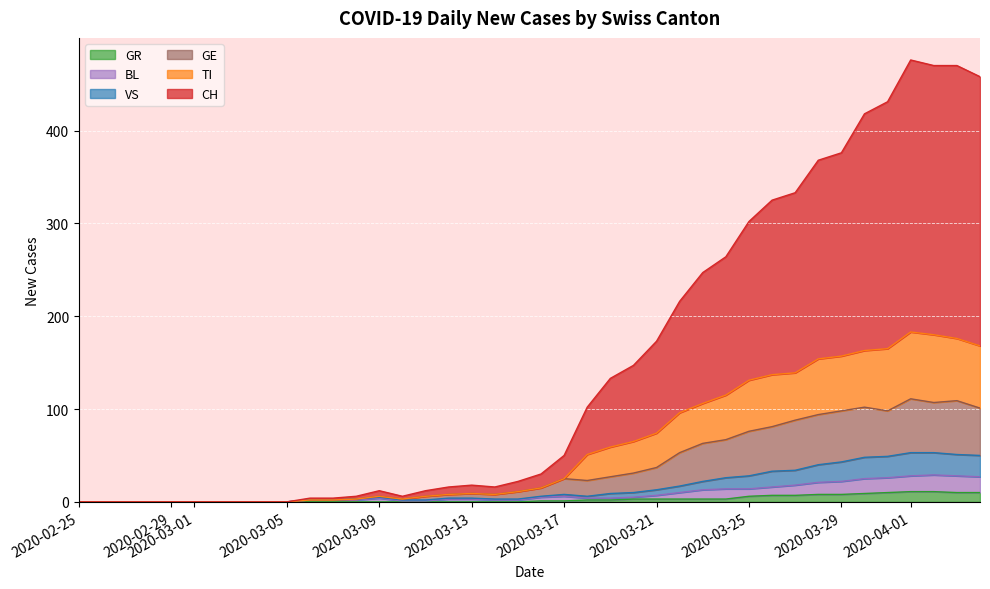

What is the difference between the maximum and minimum values in the GE series?

55